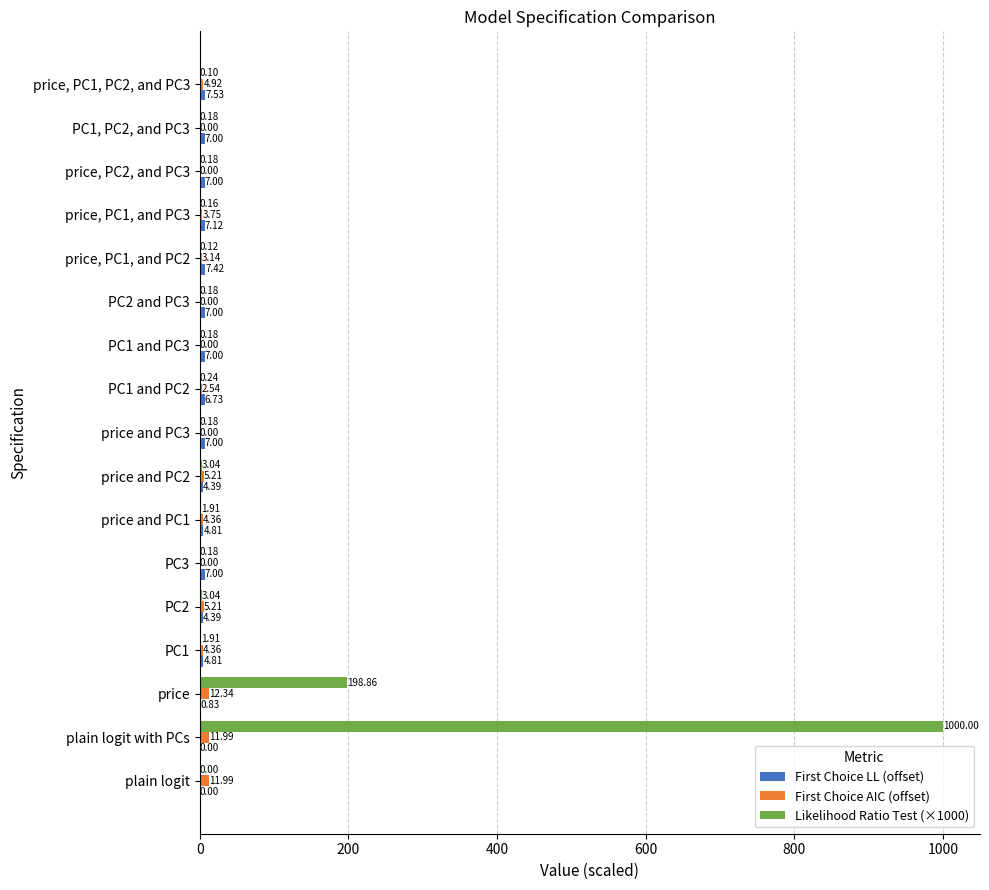

How many data points in Likelihood Ratio Test (×1000) are above 0?

16